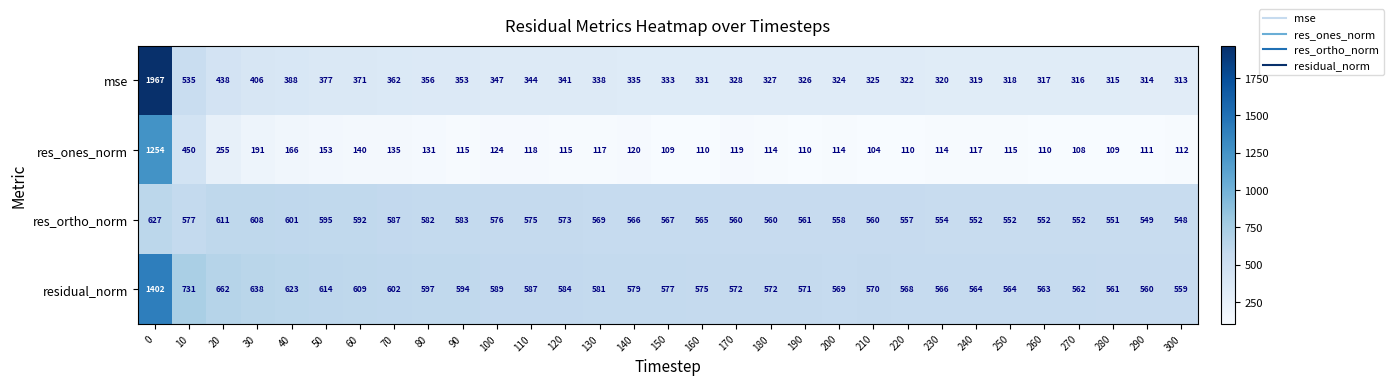

At which label does mse reach its minimum?

300